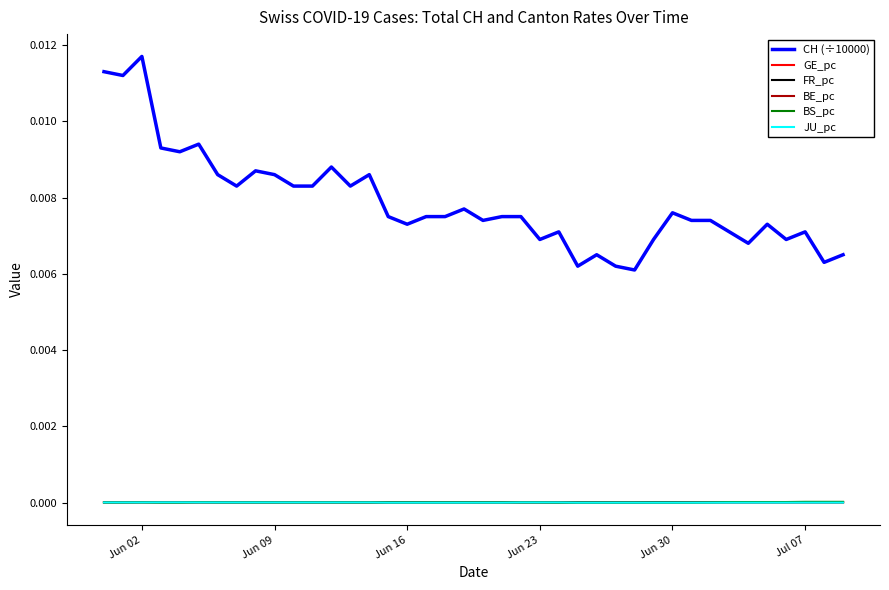

True or false: CH (÷10000) and GE_pc cross at least once.

False